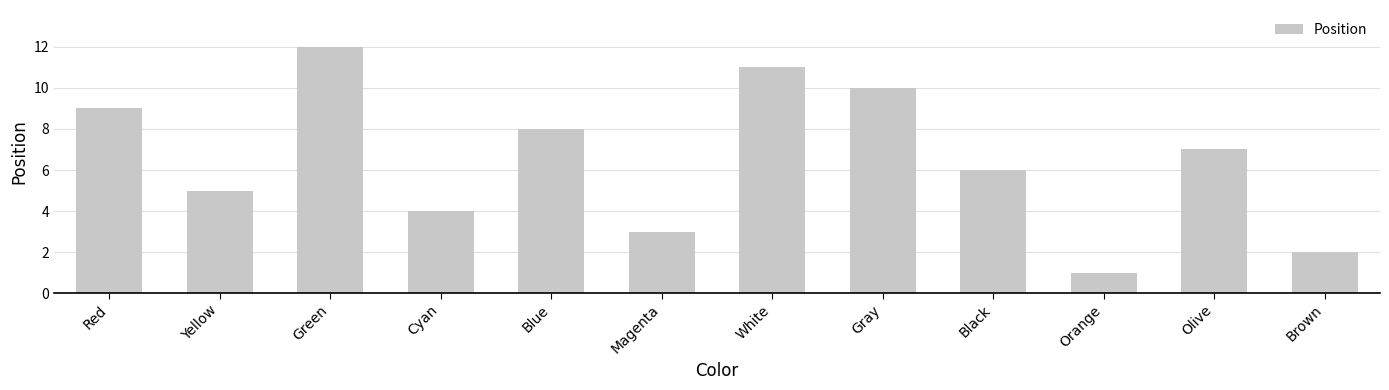

What is the change in value from Green to Gray?

-2